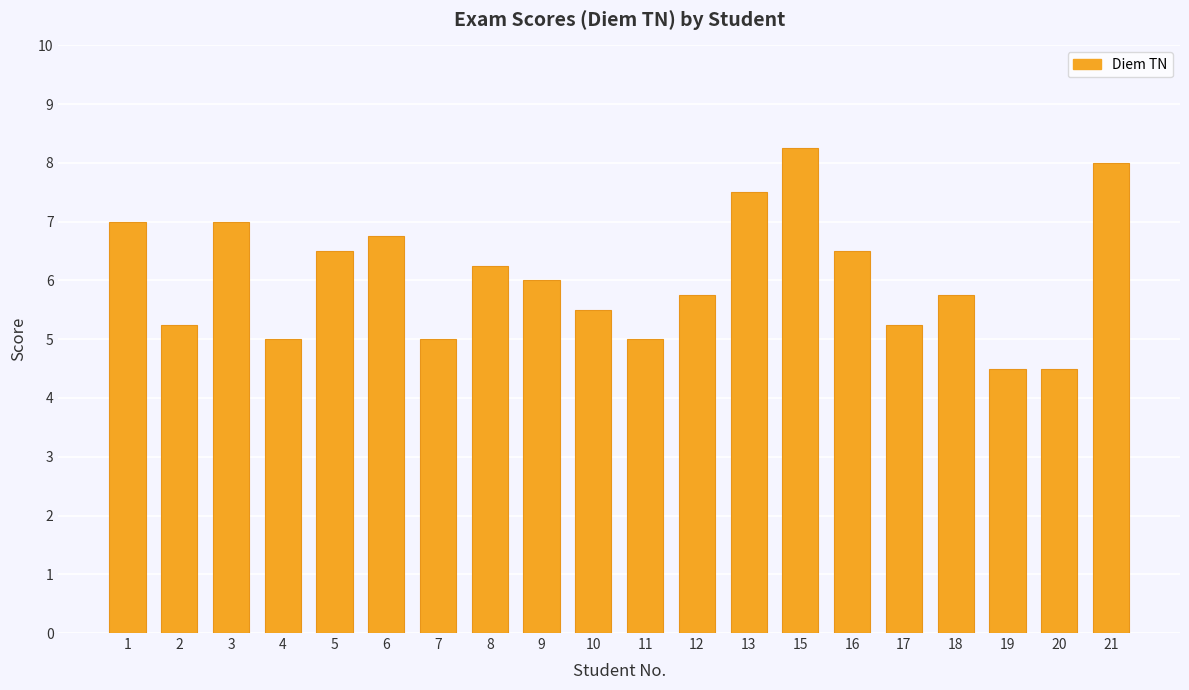

Read the value at 20.

4.5